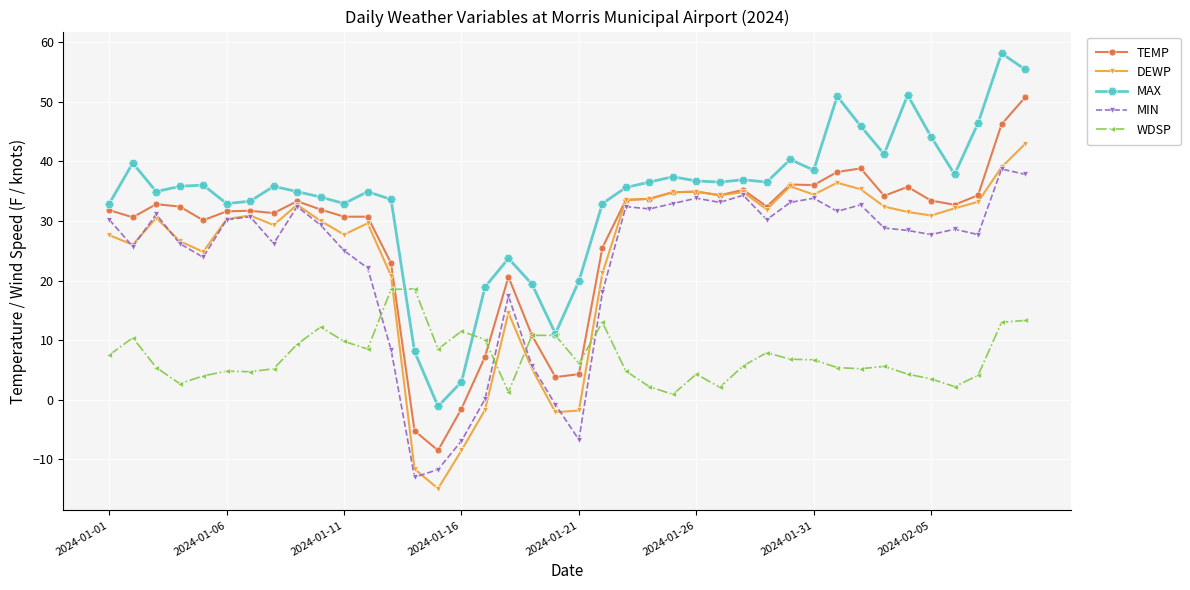

True or false: DEWP has more than 1 interior local peaks.

True